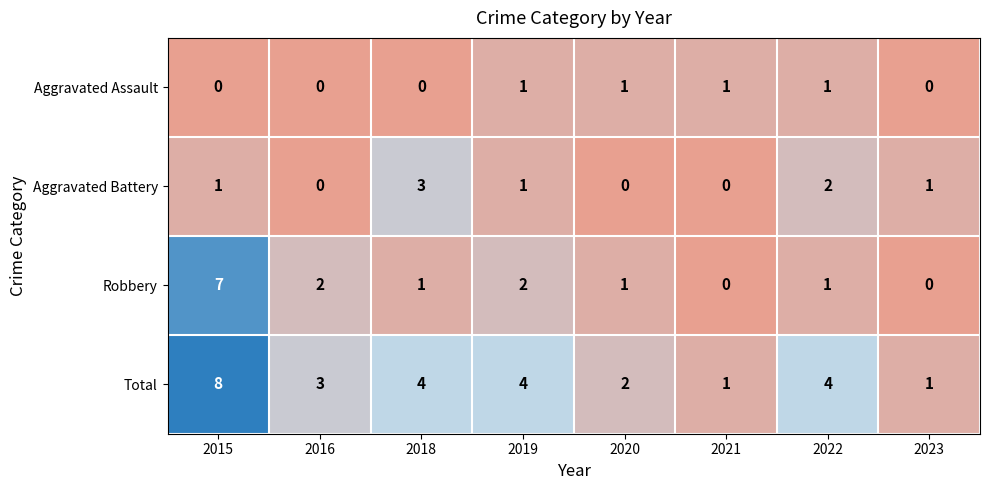

List the series in order of their peak value, lowest first.

Aggravated Assault, Aggravated Battery, Robbery, Total